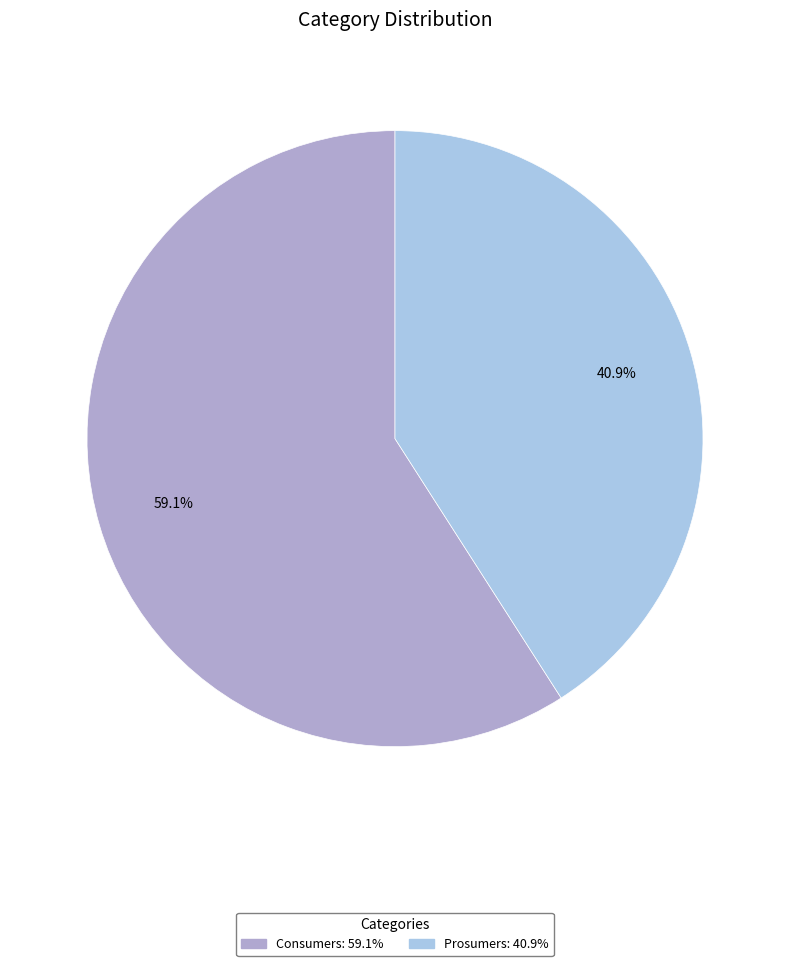

How many slices are in this pie chart?

2